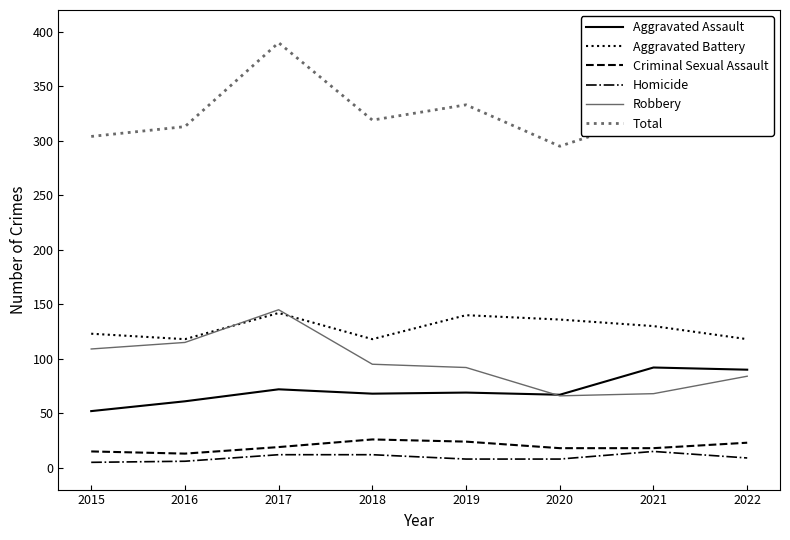

What are all the series names shown in the legend?

Aggravated Assault, Aggravated Battery, Criminal Sexual Assault, Homicide, Robbery, Total